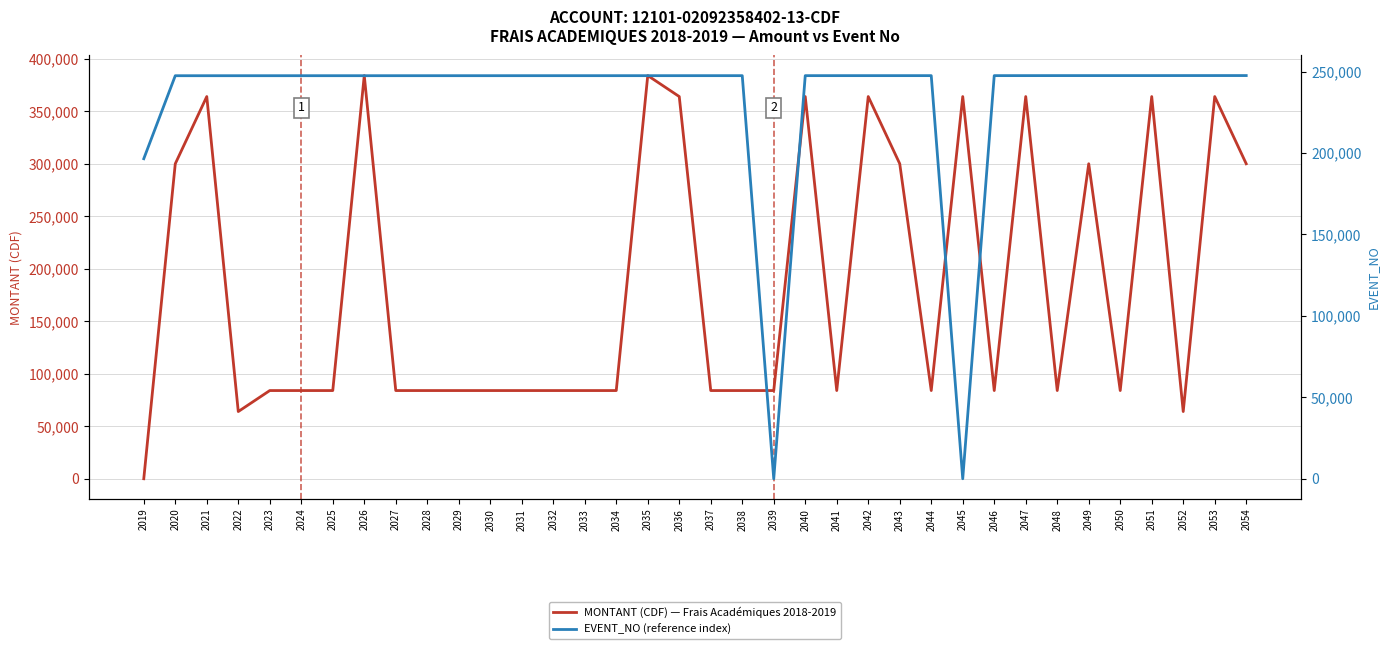

List the labels in order of MONTANT (CDF) — Frais Académiques 2018-2019 value, smallest first.

2019, 2022, 2052, 2023, 2024, 2025, 2027, 2028, 2029, 2030, 2031, 2032, 2033, 2034, 2037, 2038, 2039, 2041, 2044, 2046, 2048, 2050, 2020, 2043, 2049, 2054, 2021, 2036, 2040, 2042, 2045, 2047, 2051, 2053, 2026, 2035